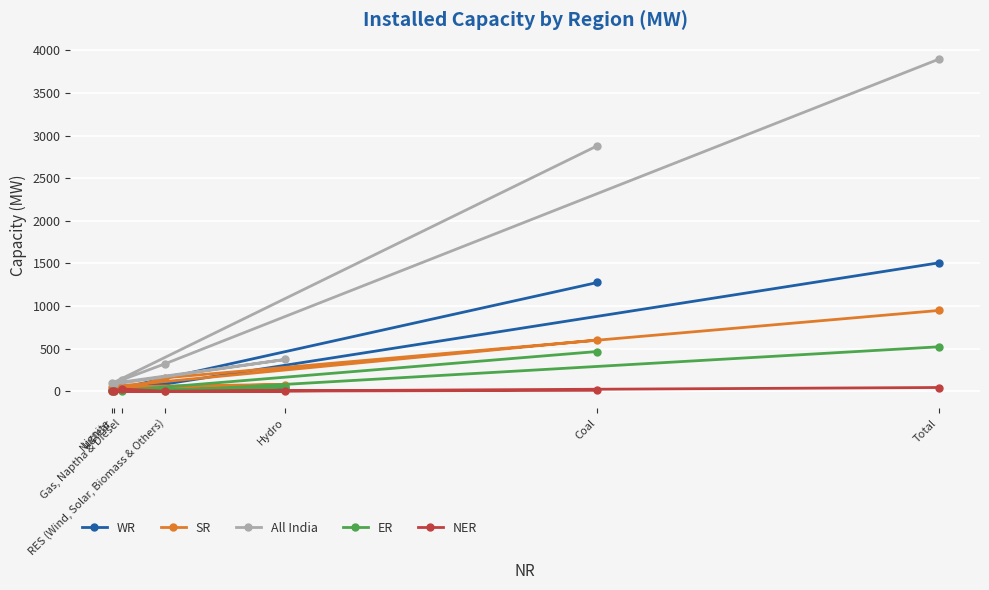

True or false: All India and ER intersect in this chart.

False